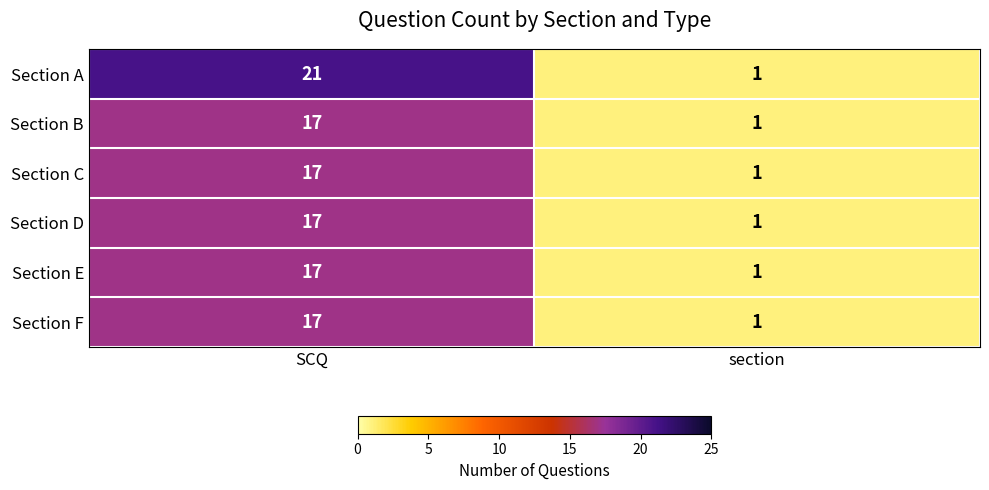

Reading left to right, list all the values displayed in this chart.

Section A: SCQ=21	section=1
Section B: SCQ=17	section=1
Section C: SCQ=17	section=1
Section D: SCQ=17	section=1
Section E: SCQ=17	section=1
Section F: SCQ=17	section=1